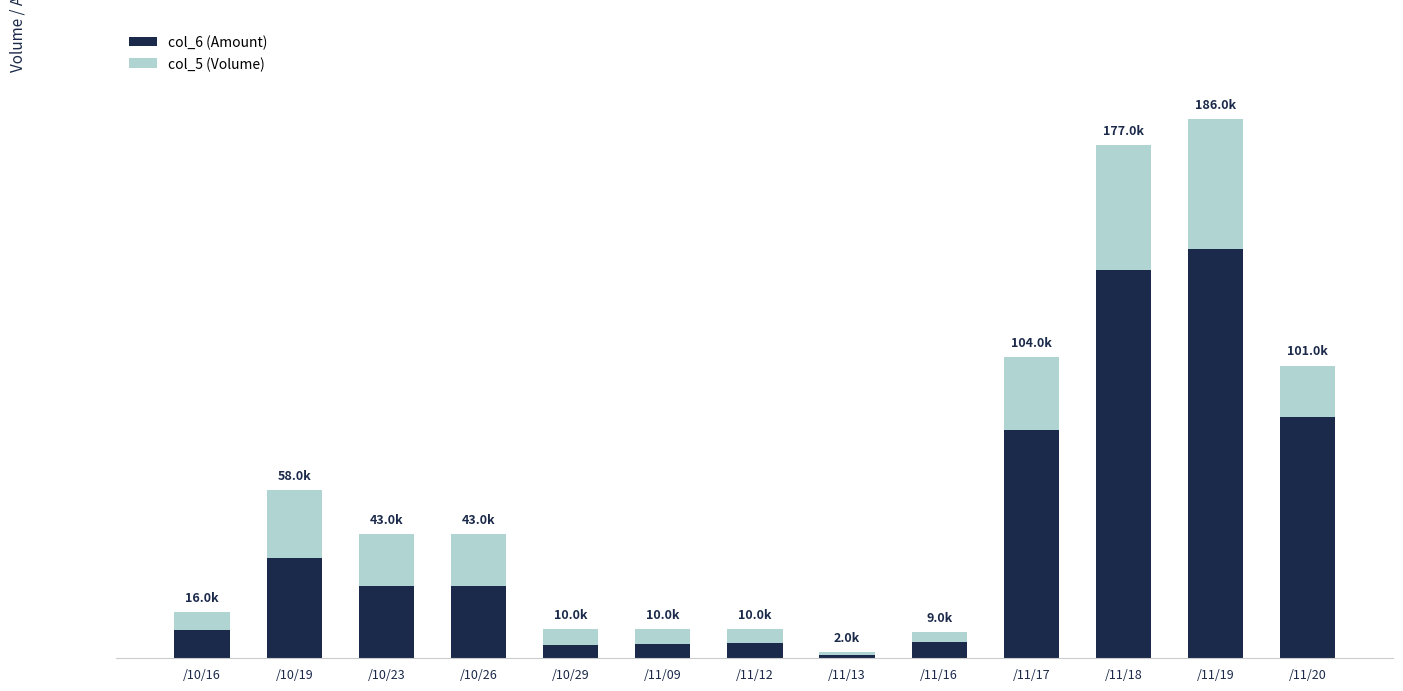

What are all the series names shown in the legend?

col_6 (Amount), col_5 (Volume)